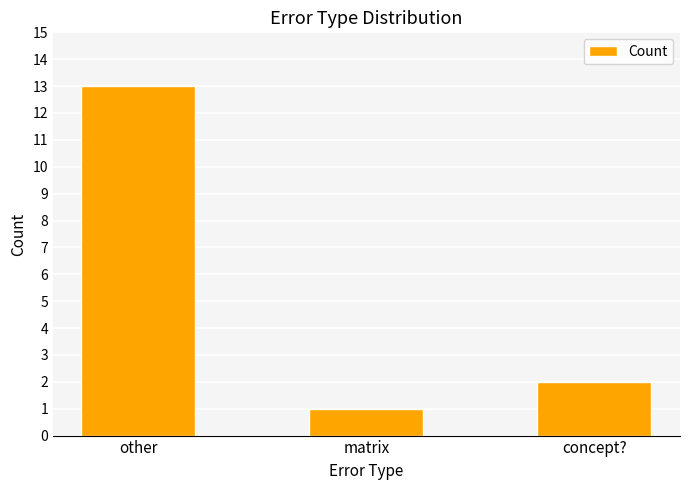

Rank the categories by value from lowest to highest.

matrix, concept?, other